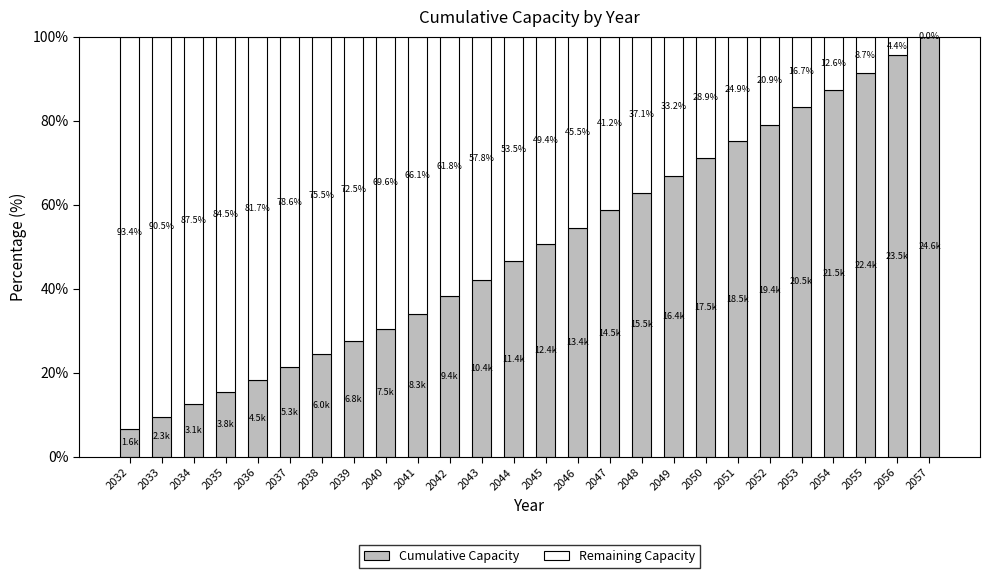

Are the bars grouped side by side (vs. stacked)?

No